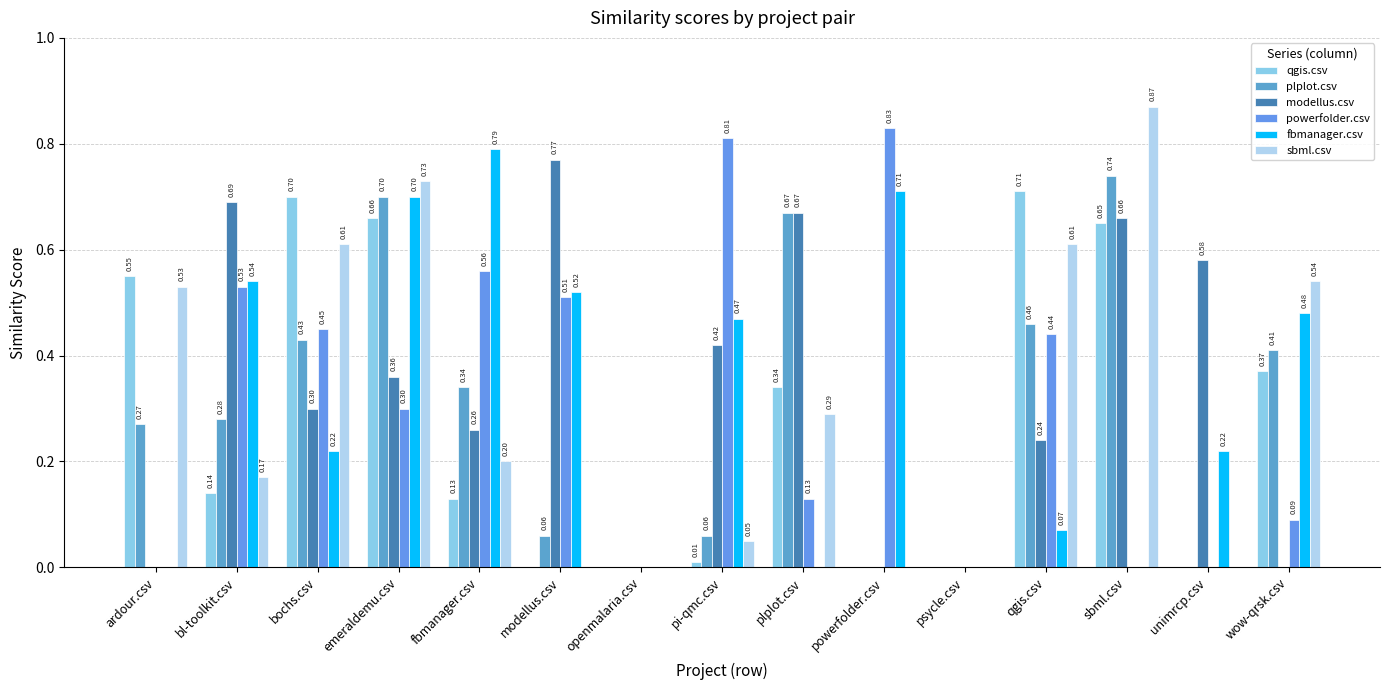

How many powerfolder.csv values are between 0 and 1?

15